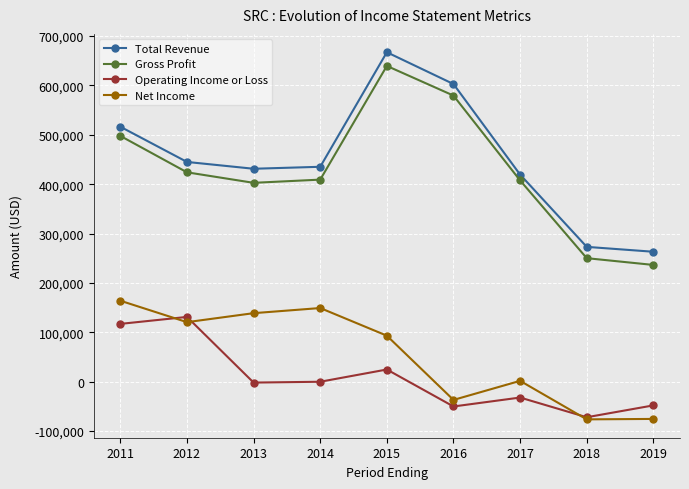

Count the number of data series in this chart.

4